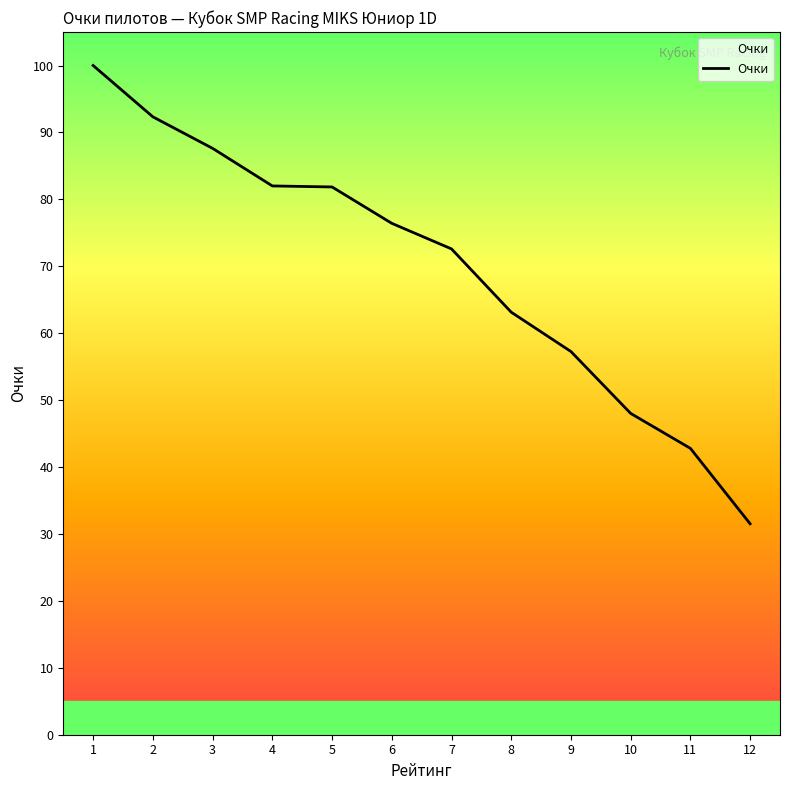

Read the value at 11.

42.8